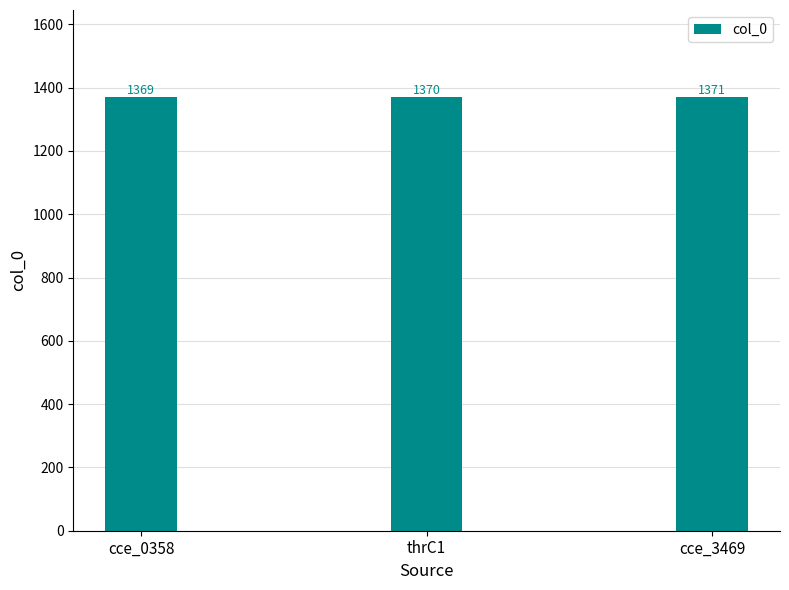

Reading left to right, extract all data points from this chart.

1369	1370	1371